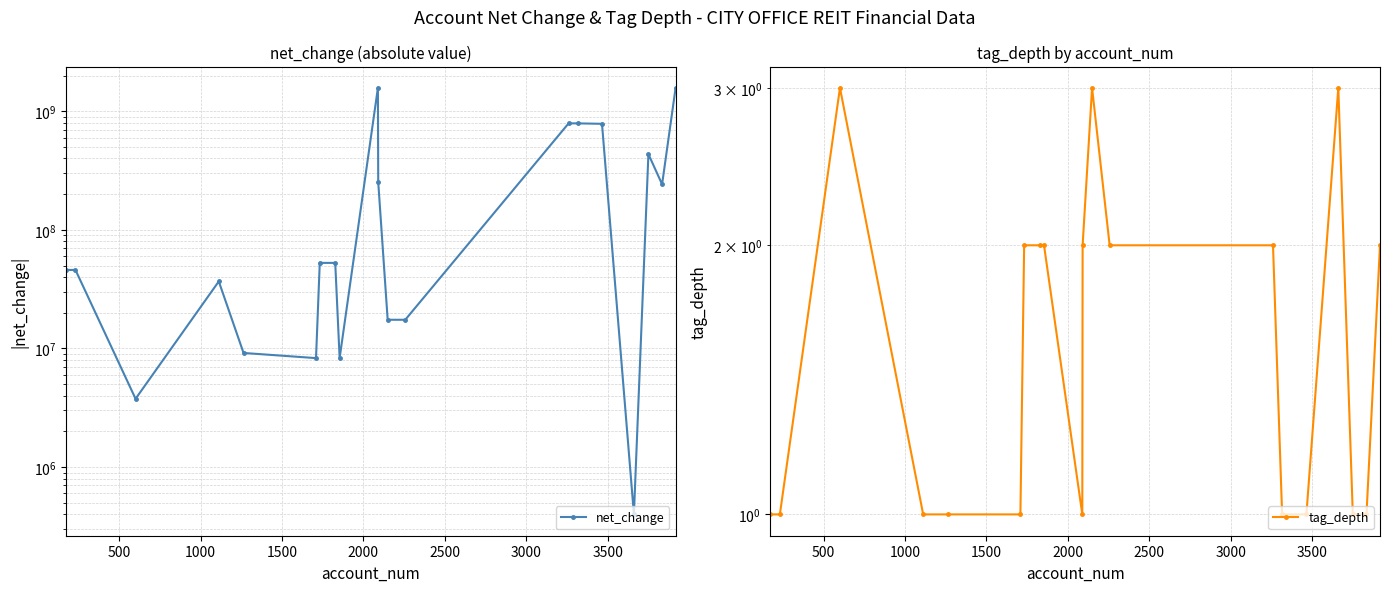

True or false: net_change and tag_depth cross at least once.

False